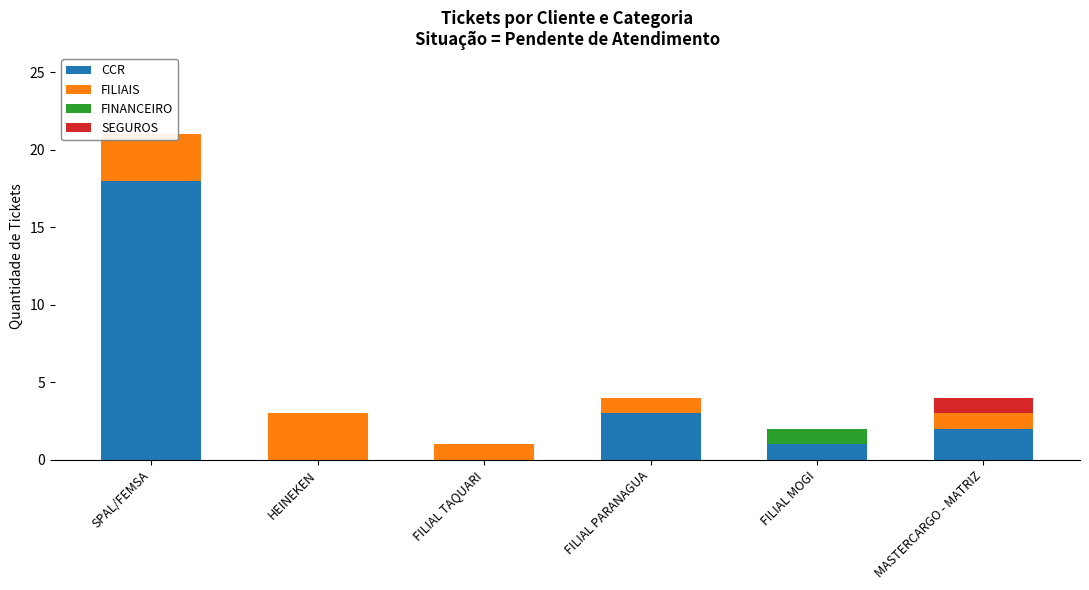

Reading left to right, transcribe all the data shown in this chart.

CCR: 18	0	0	3	1	2
FILIAIS: 3	3	1	1	0	1
FINANCEIRO: 0	0	0	0	1	0
SEGUROS: 0	0	0	0	0	1